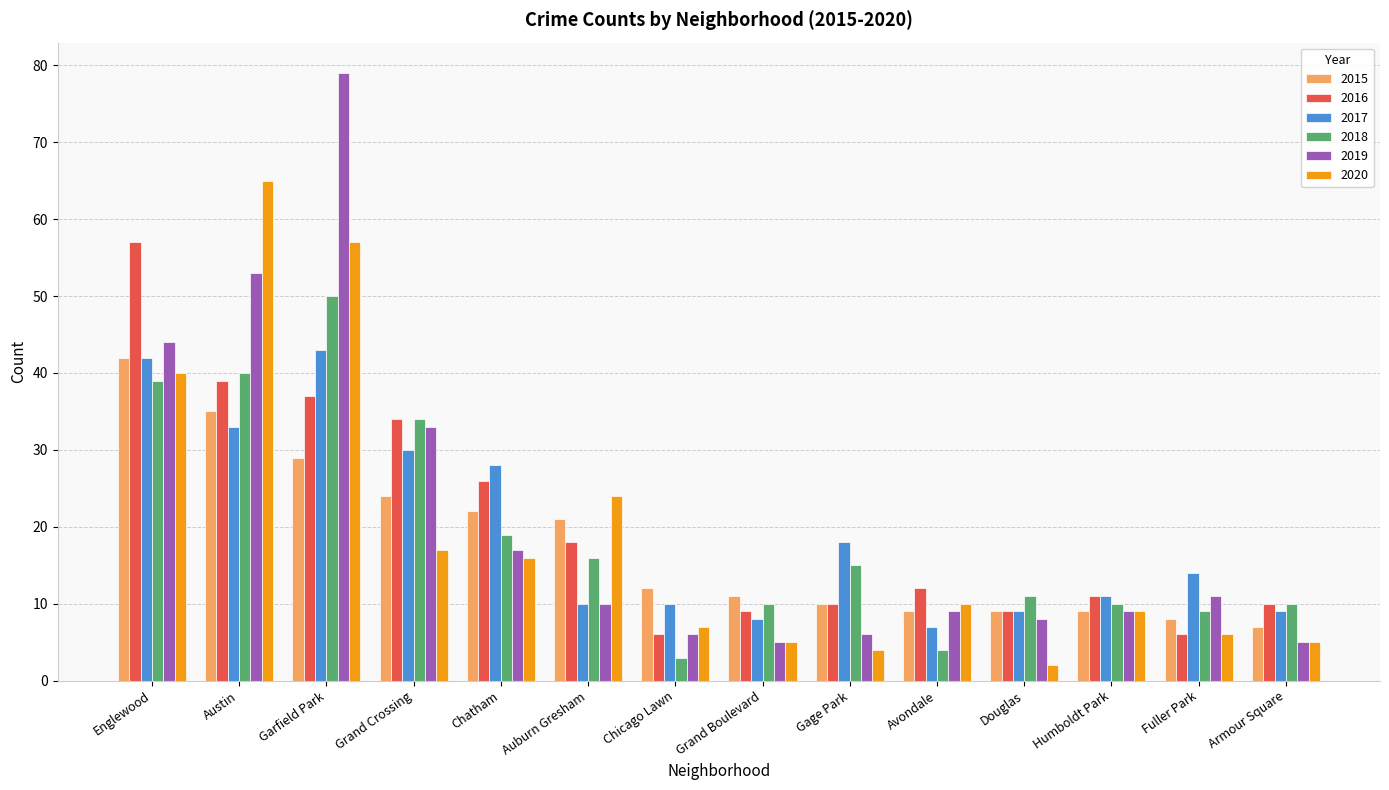

How many data points does each series have?

14